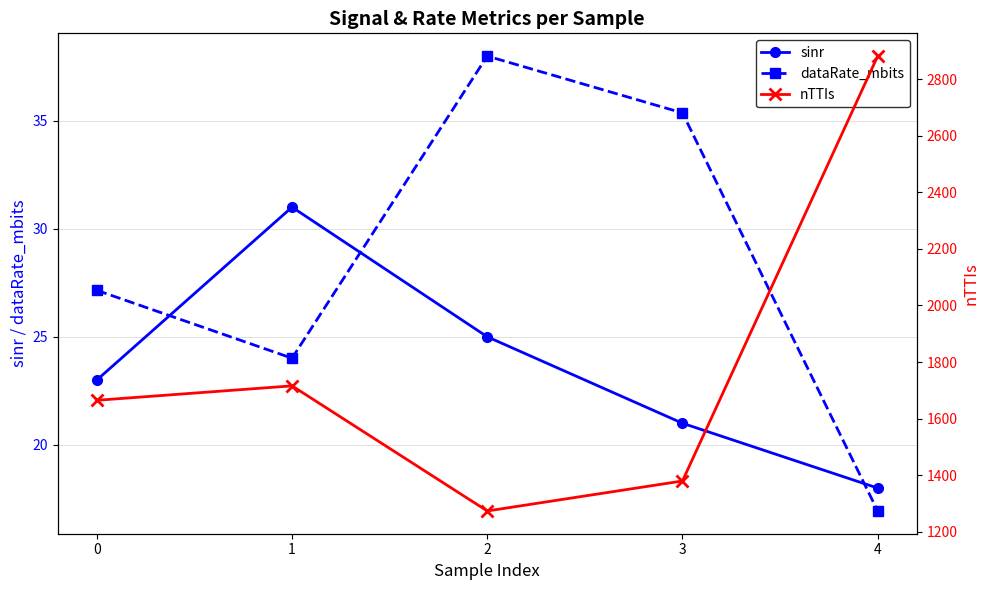

How many data points in dataRate_mbits are above 27?

3